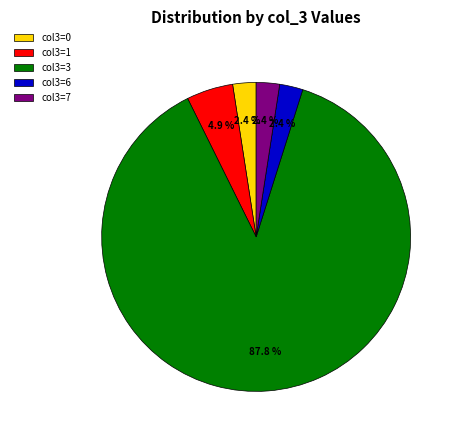

What is the majority slice?

col3=3